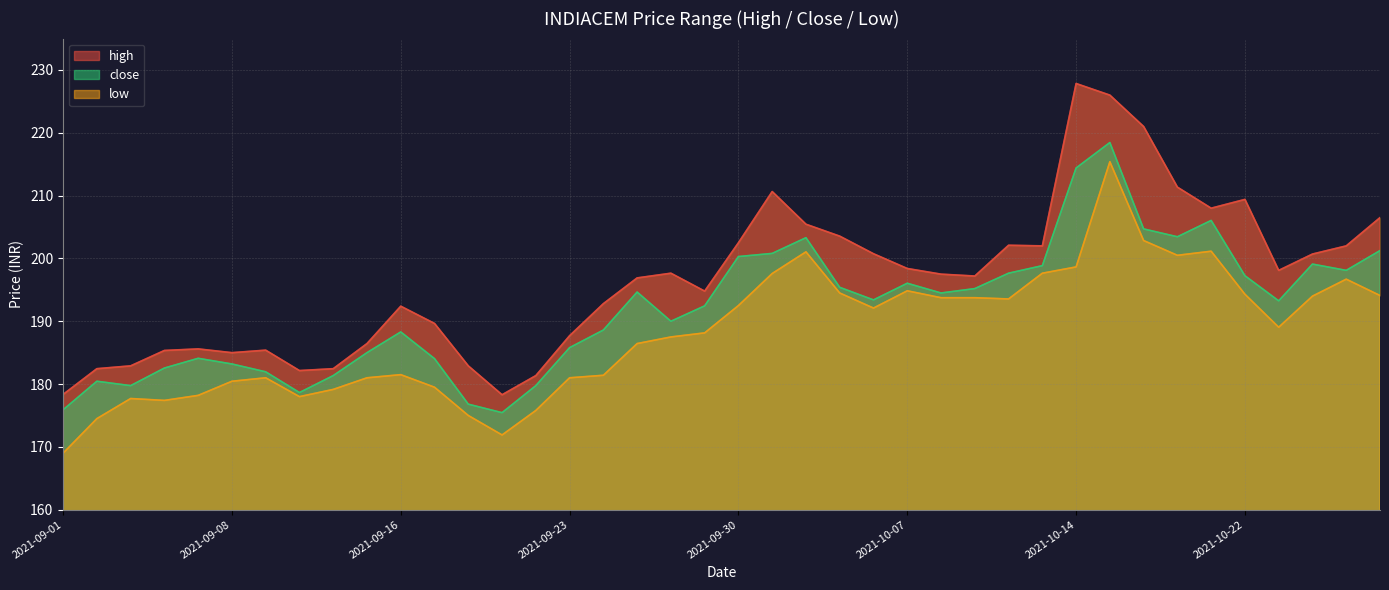

Does the chart display data point markers on the line(s)?

No